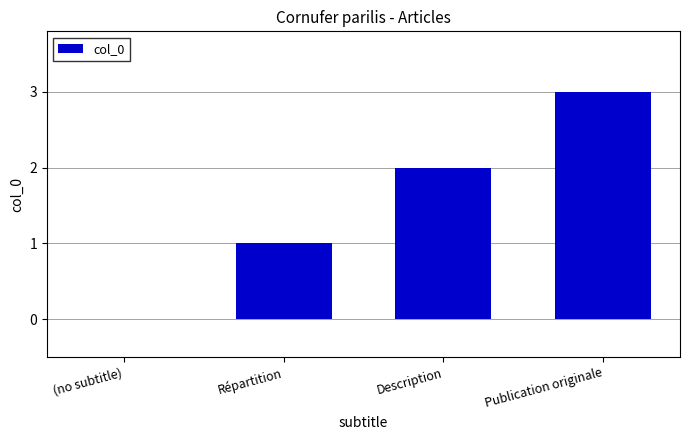

What is the sum of the values at (no subtitle) and Publication originale?

3